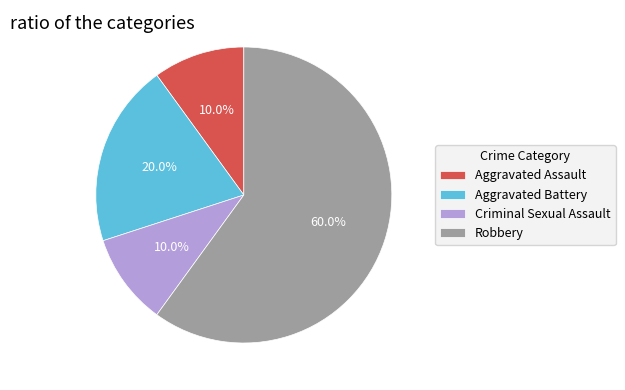

What is the largest slice in the pie chart?

Robbery